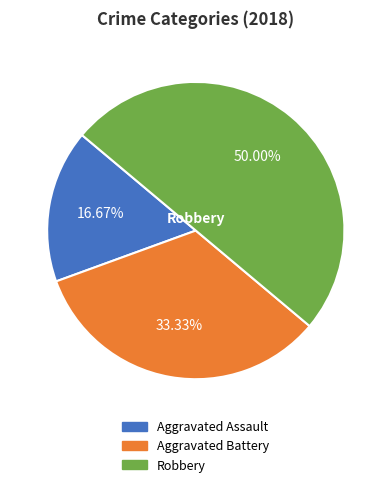

Which category has the biggest portion of the pie?

Robbery